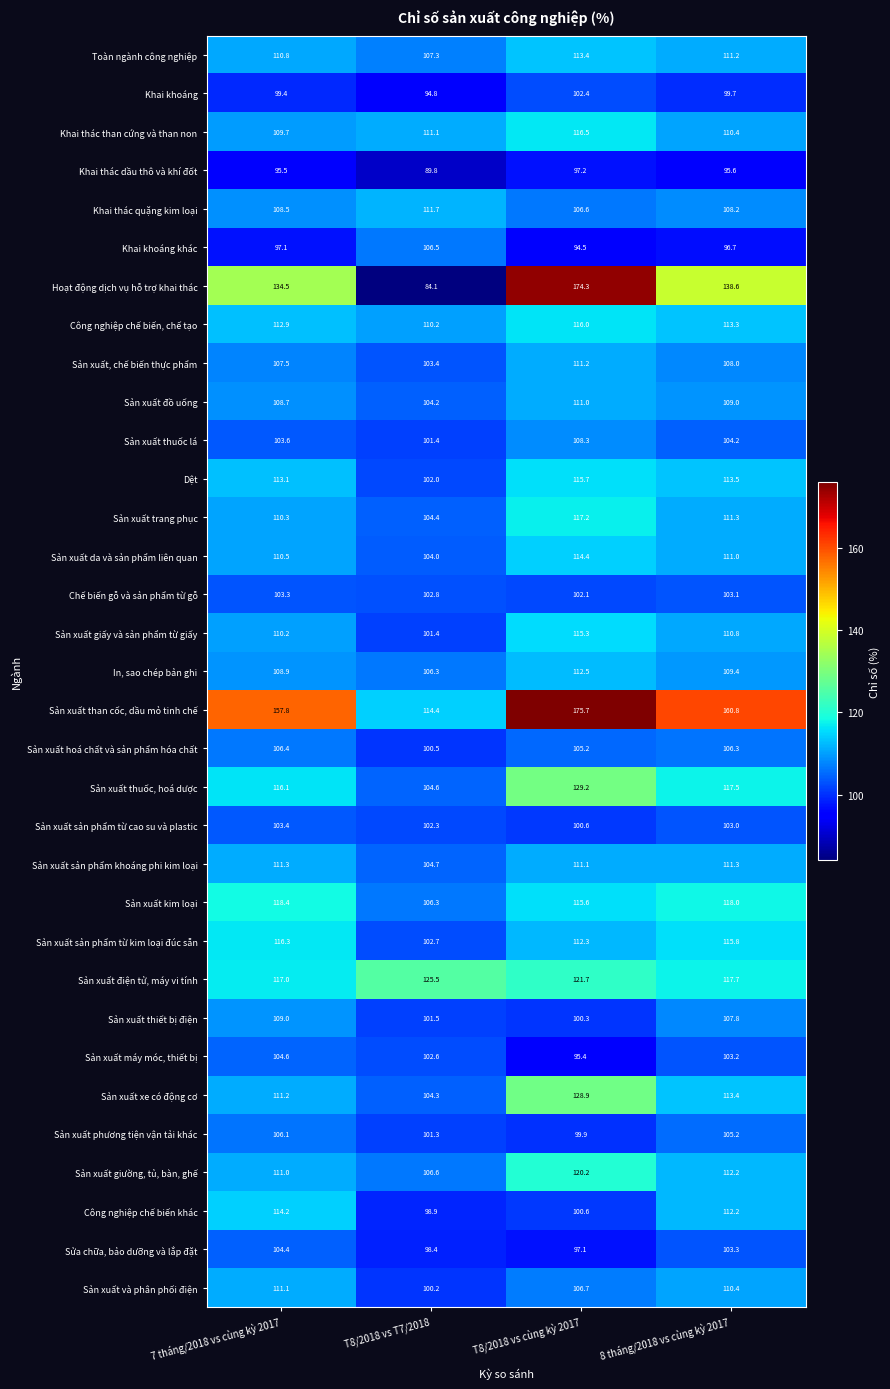

What is the difference between the second highest and minimum values in the Hoạt động dịch vụ hỗ trợ khai thác series?

54.5